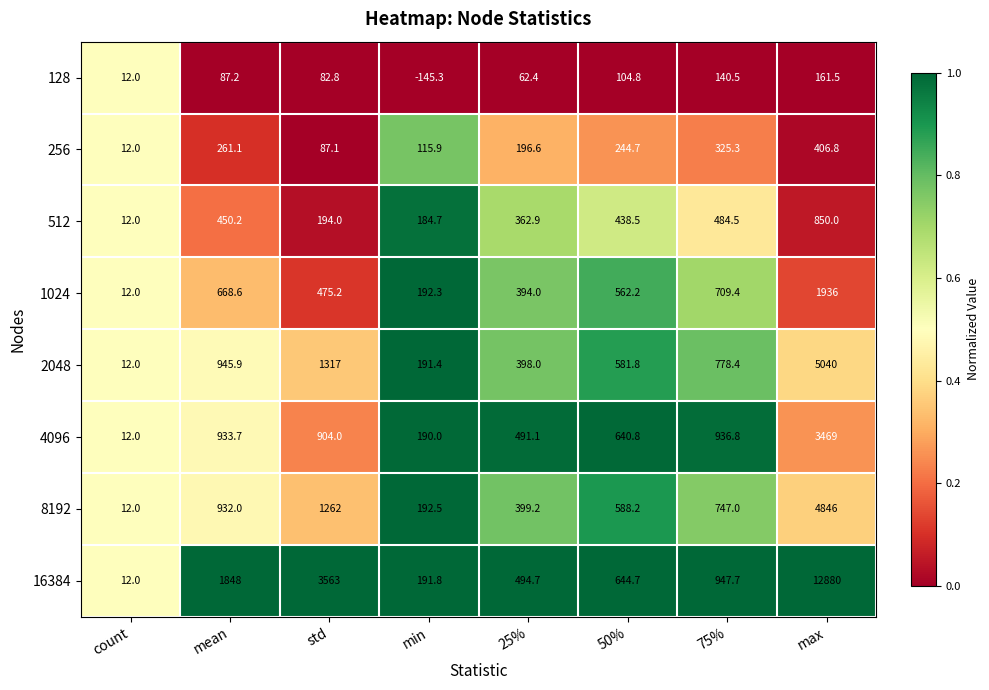

What value does the 4096 series have at max?

3469.0